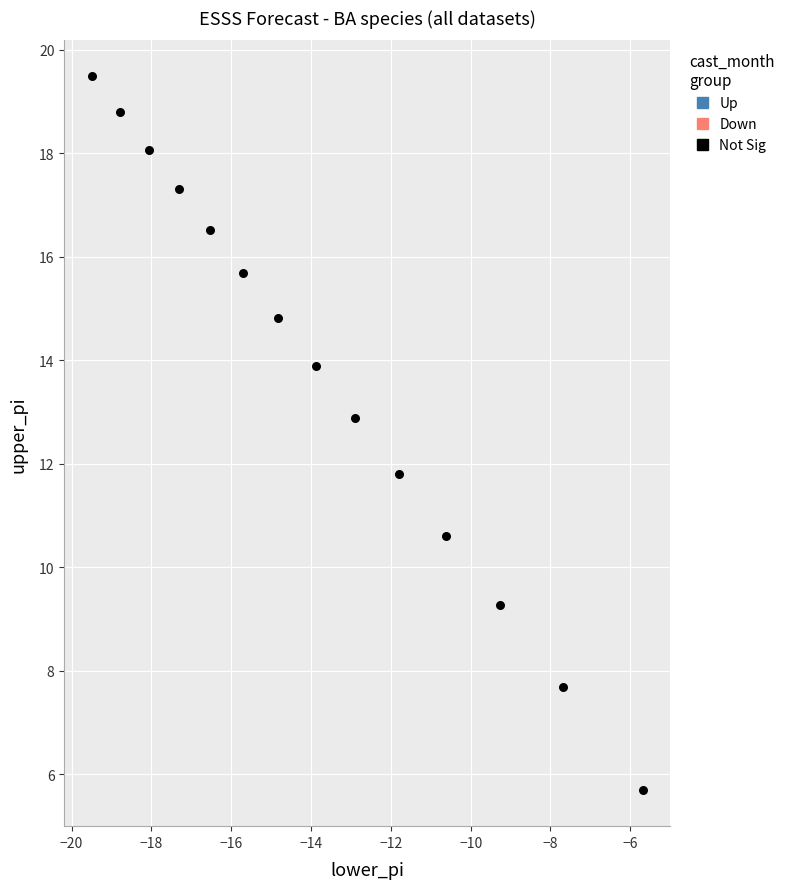

What Y value in the scatter plot is closest to 12?

11.8